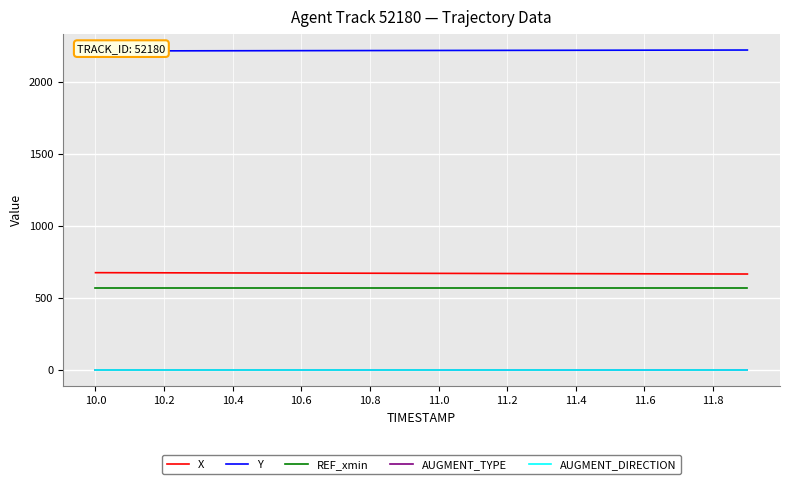

Is it true that REF_xmin equals 119.1 at 10.4?

False